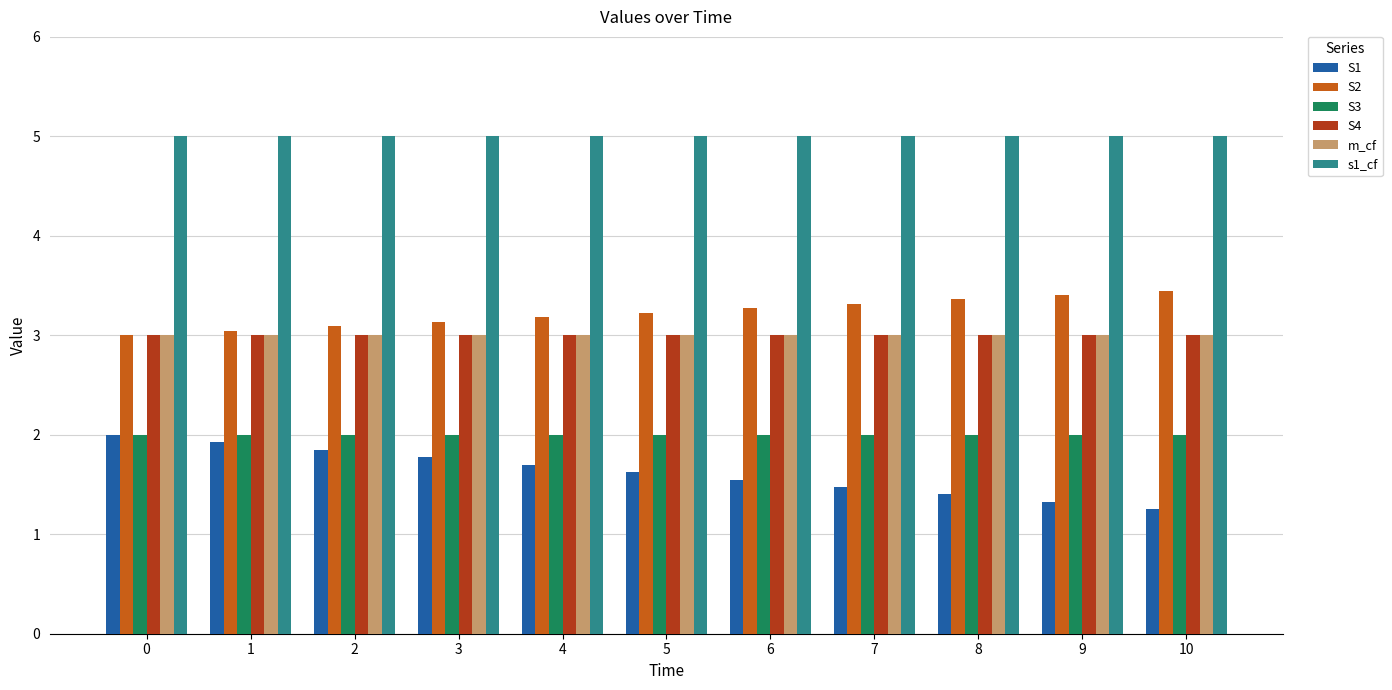

What is the sum of the S1 values at 7 and 5?

3.1